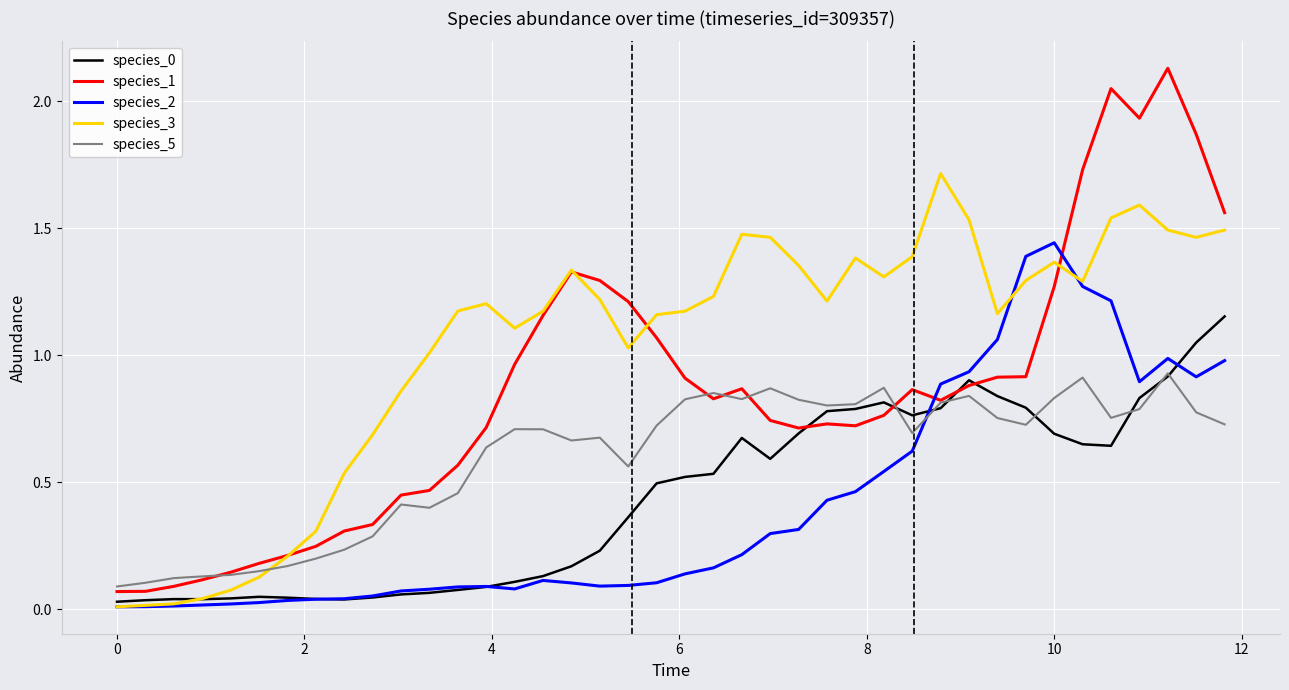

Which series has the largest total across all categories?

species_3